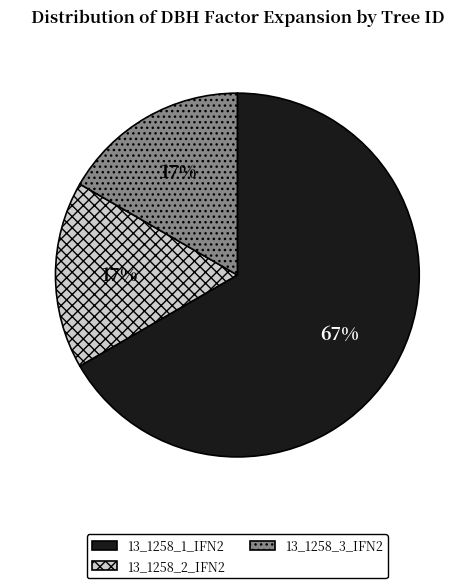

True or false: 13_1258_1_IFN2 accounts for 55% of the total.

False